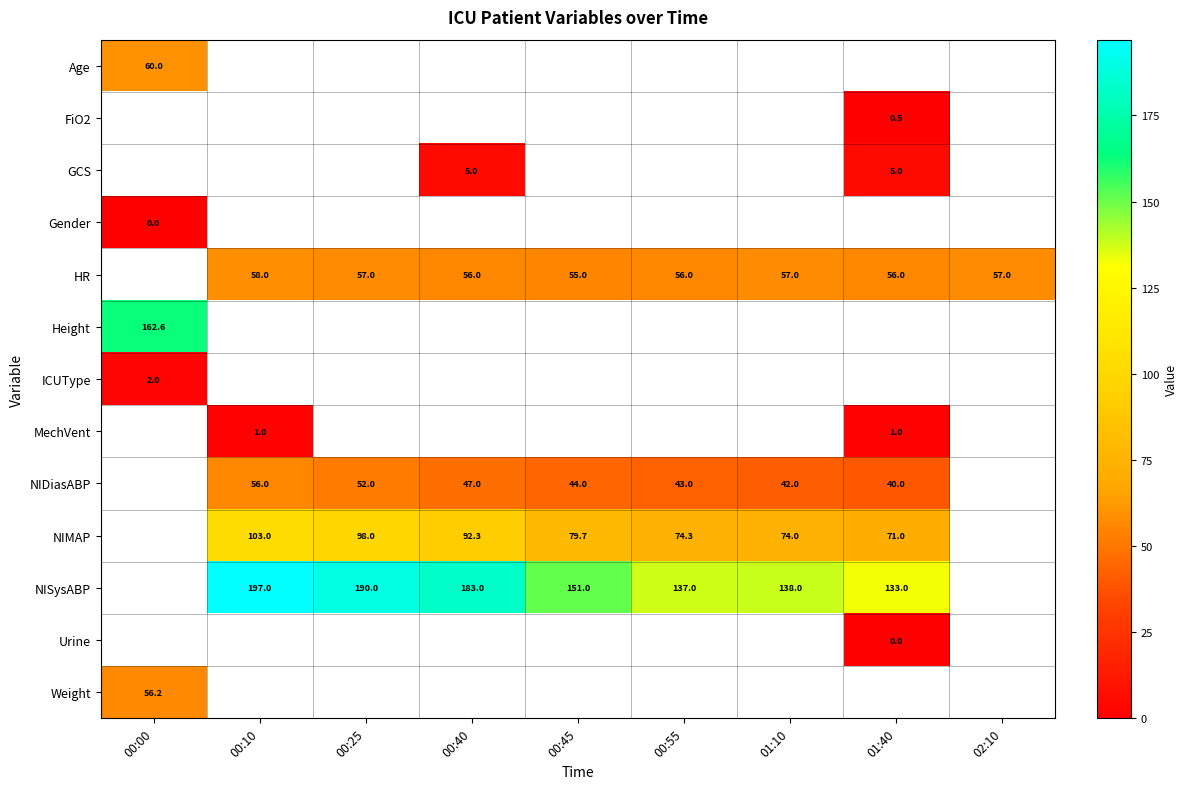

True or false: HR has a value of 18.0 at 00:25.

False